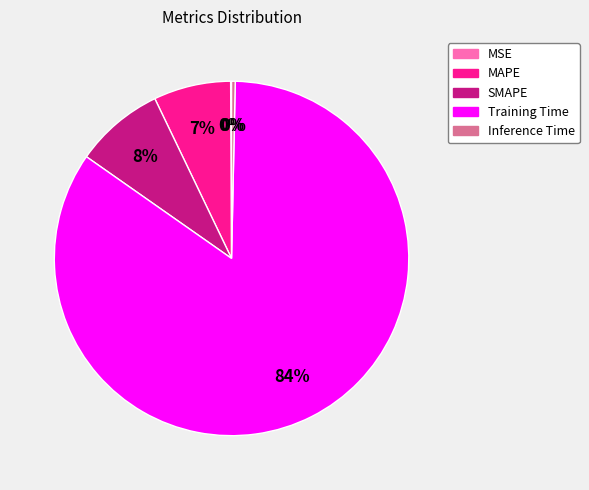

The SMAPE slice represents 13% of the pie. True or false?

False